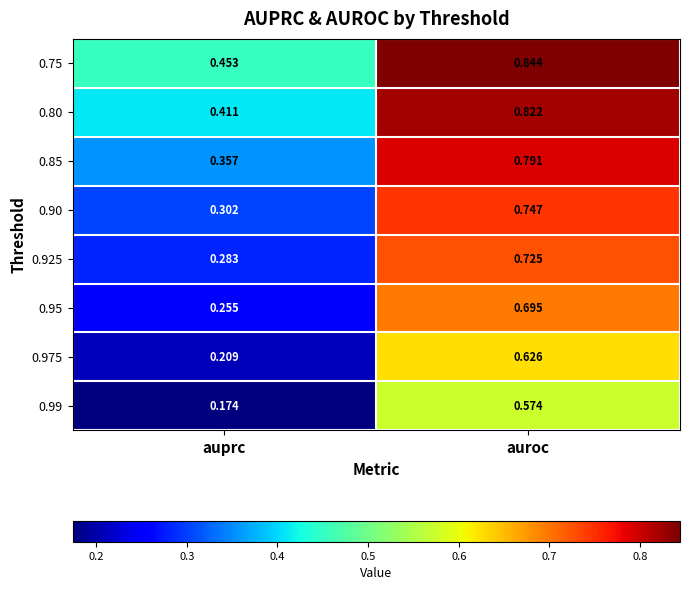

Which series has the largest range (max minus min)?

0.90